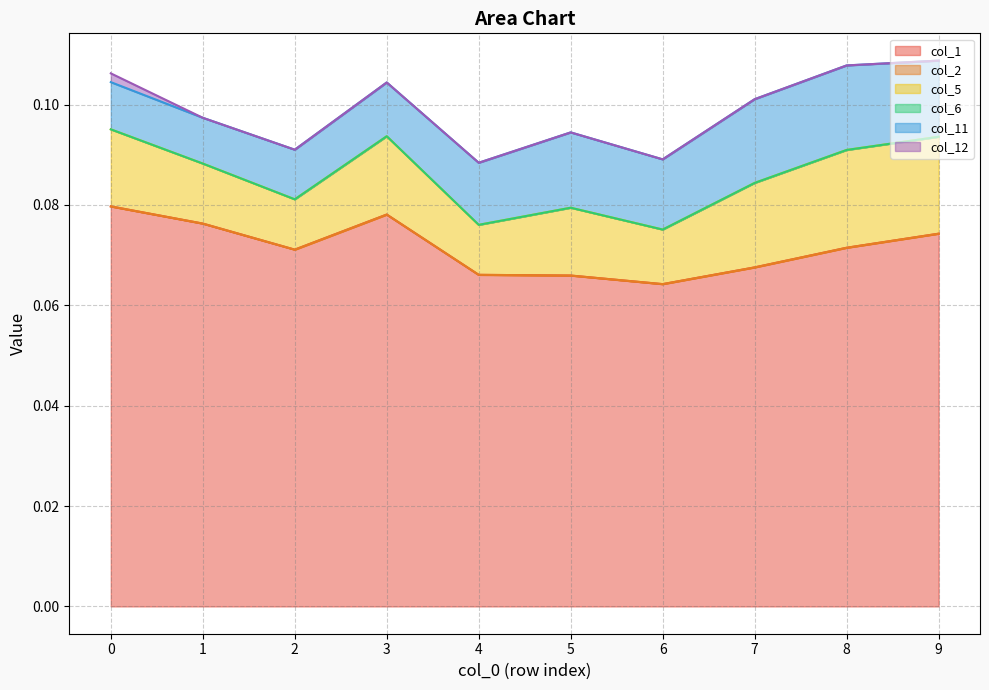

Between 1 and 2, which series saw the biggest shift?

col_1